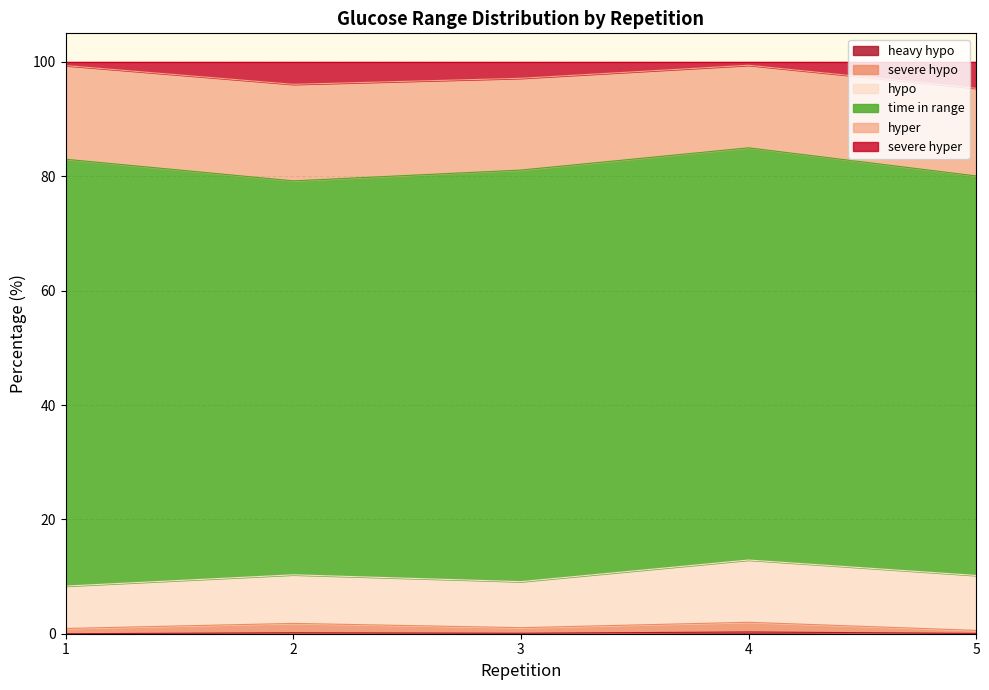

Is it true that severe hyper equals 40.0 at 5?

False